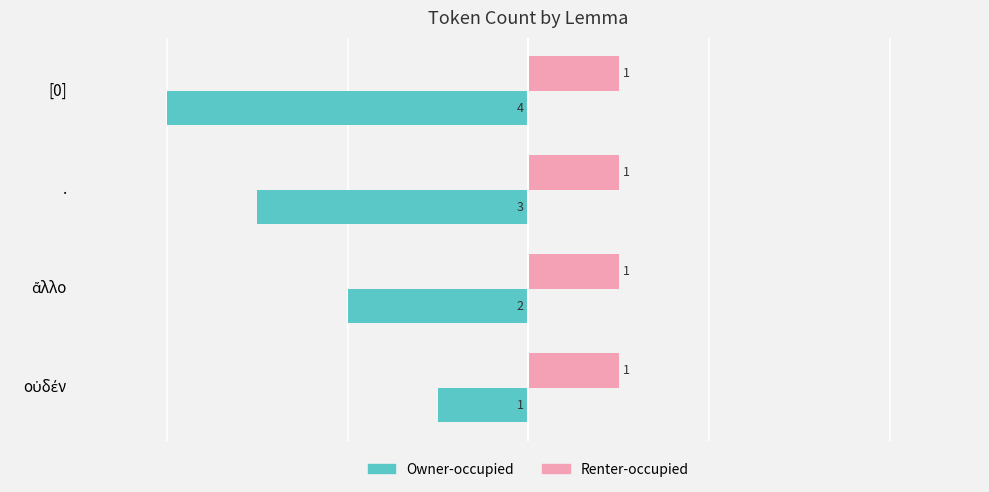

What is the greatest value displayed?

1